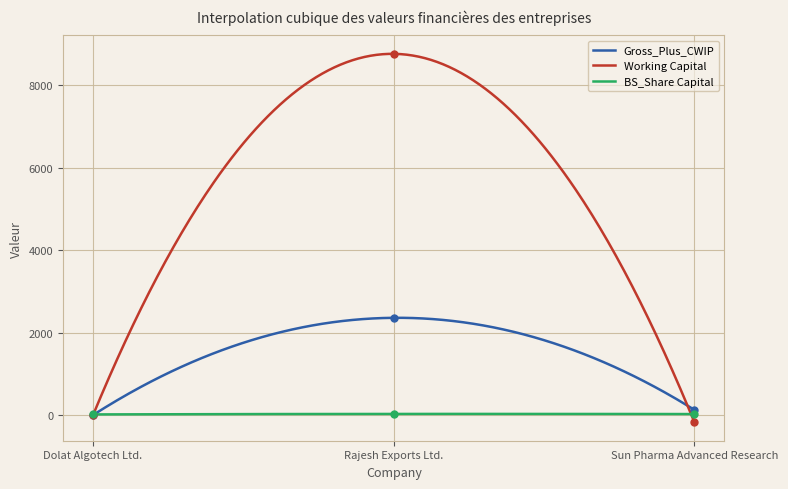

Which series has the largest total across all categories?

Working Capital